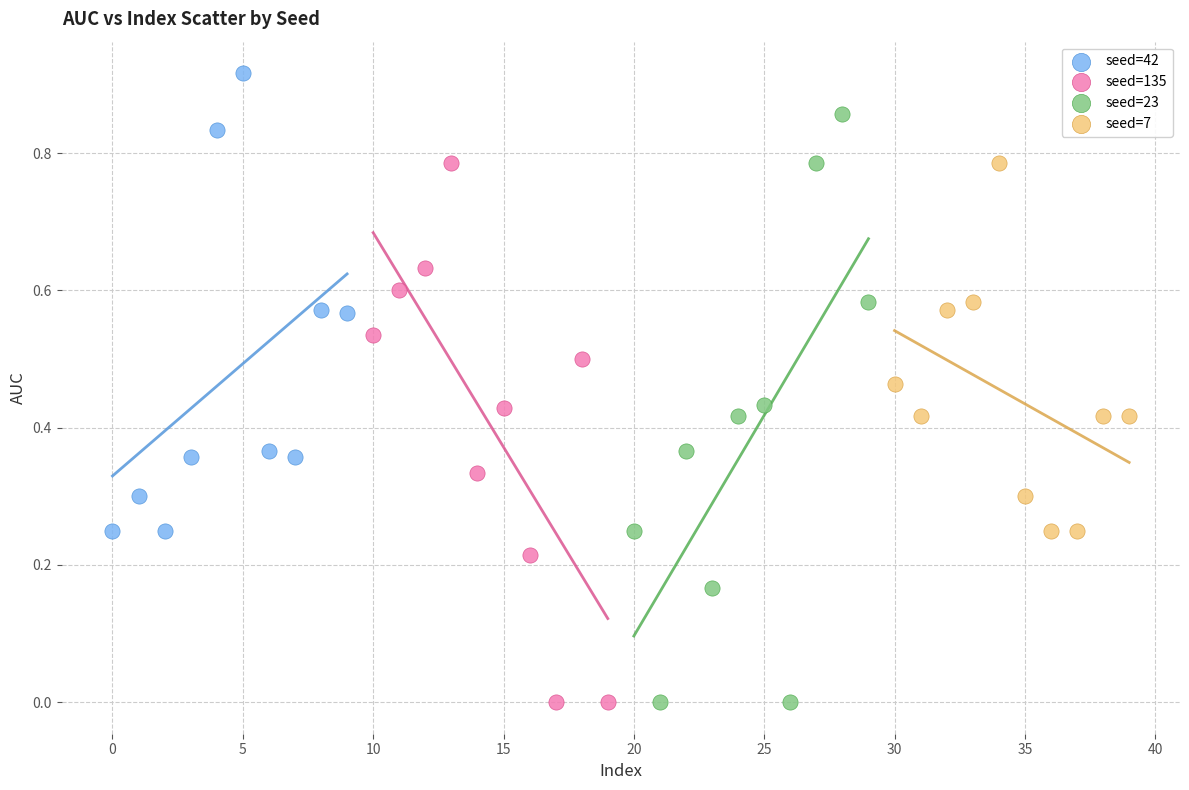

Which series has the largest Y range (max minus min)?

seed=23